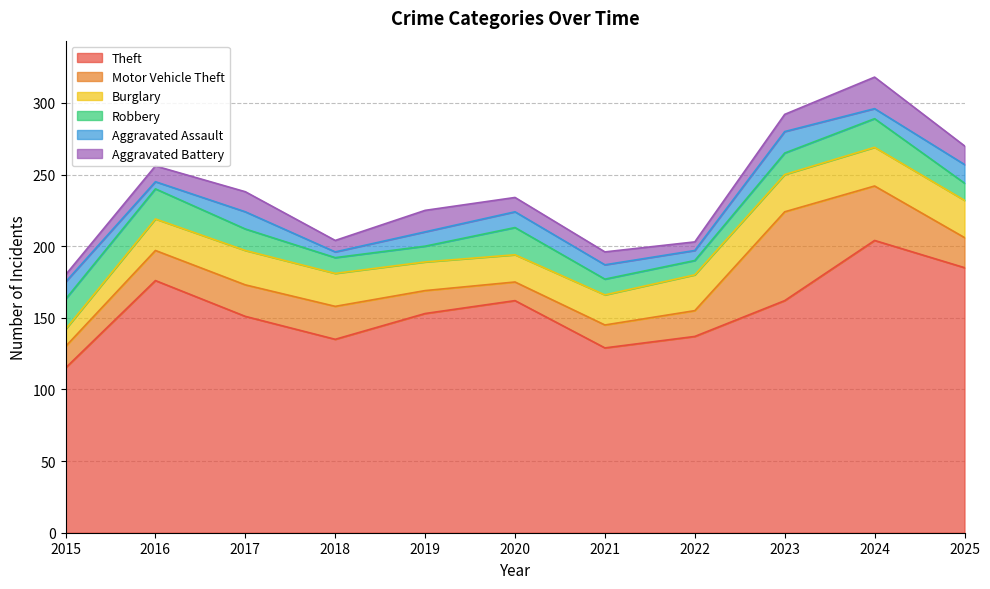

Reading right to left, extract all data points from this chart.

Theft: 185	204	162	137	129	162	153	135	151	176	115
Motor Vehicle Theft: 21	38	62	18	16	13	16	23	22	21	15
Burglary: 26	27	26	25	21	19	20	23	24	22	12
Robbery: 12	20	15	10	11	19	11	11	15	21	21
Aggravated Assault: 13	7	15	7	10	11	10	4	12	5	12
Aggravated Battery: 13	22	12	6	9	10	15	8	14	11	5